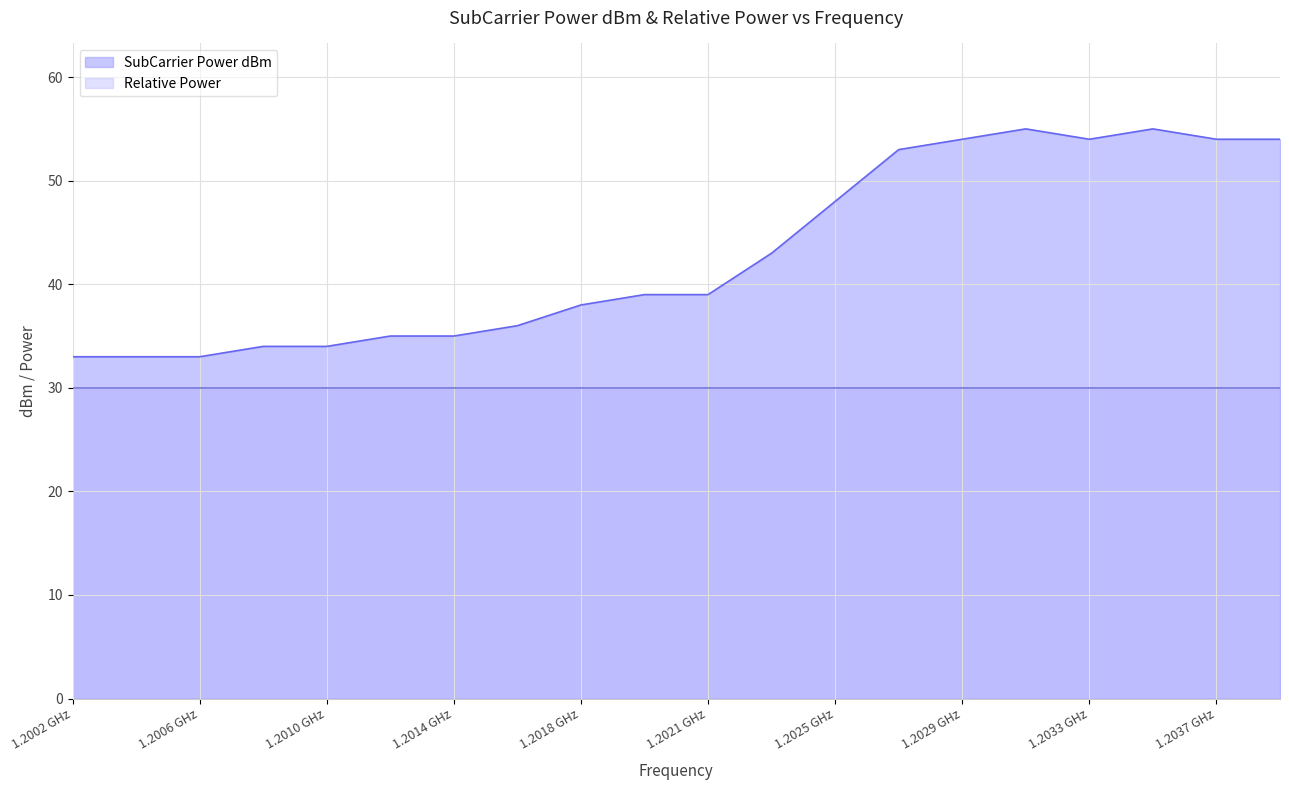

What is the spread (max minus min) of values at 1.2002 GHz?

3